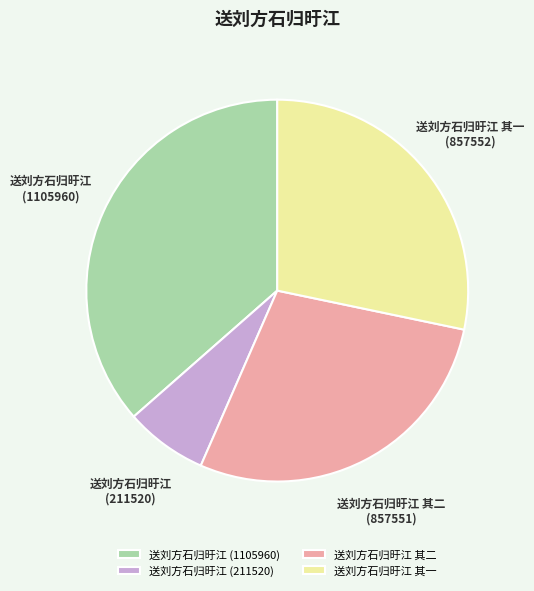

Count the number of slices in the pie.

4